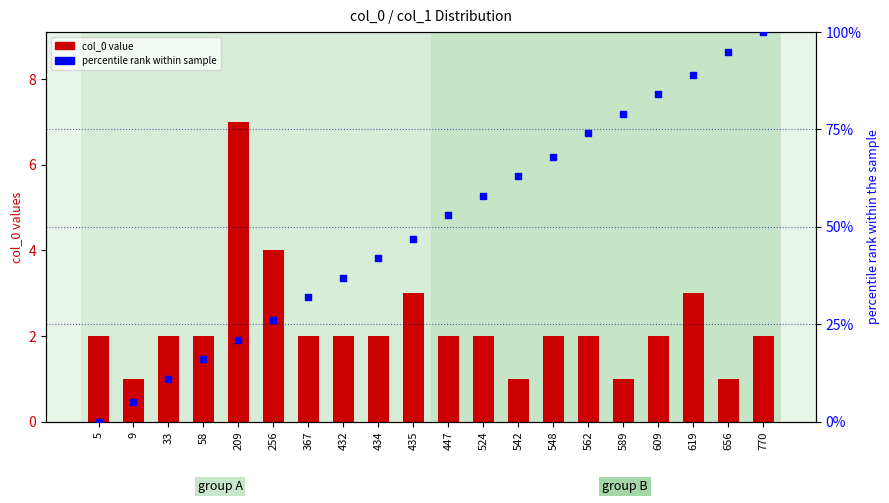

At how many categories does at least one series exceed 40?

12